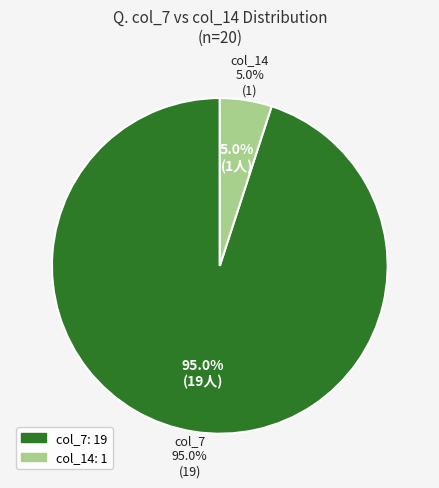

Which category has the biggest portion of the pie?

col_7